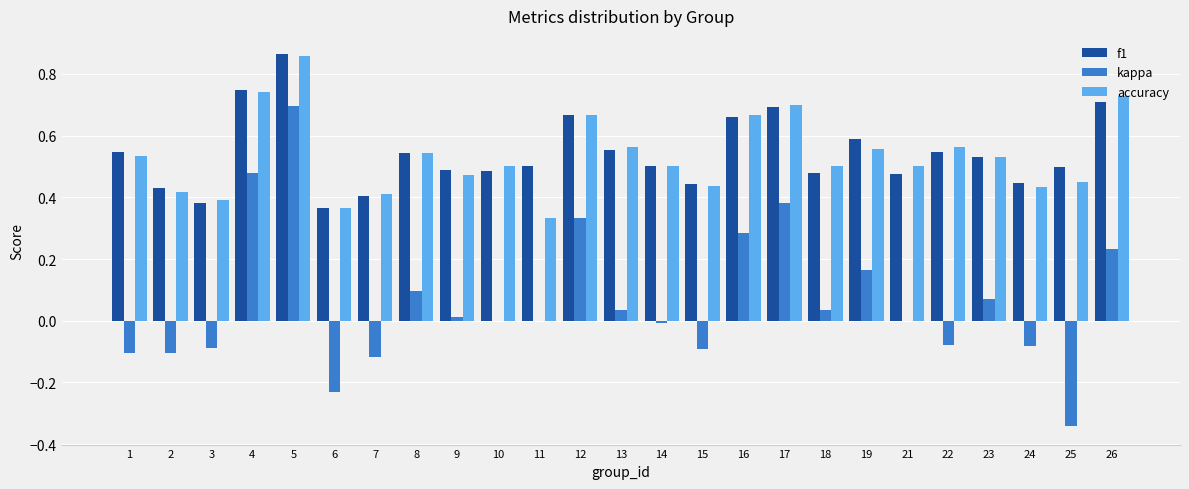

Which series has the widest spread of values?

kappa